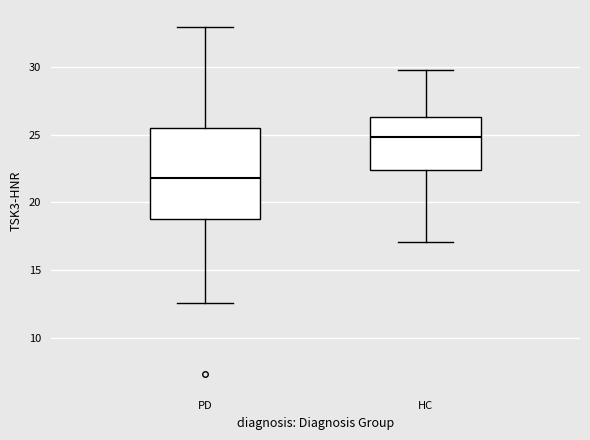

Reading left to right, read every box against the y-axis: the position of its median line, the range the box covers, and the ends of its whiskers. The values are not printed on the chart, so give them approximately, as read against the axis.

PD: median 22.0, box 19.0 to 25.5, whiskers 12.5 to 33.0
HC: median 25.0, box 22.5 to 26.5, whiskers 17.0 to 30.0